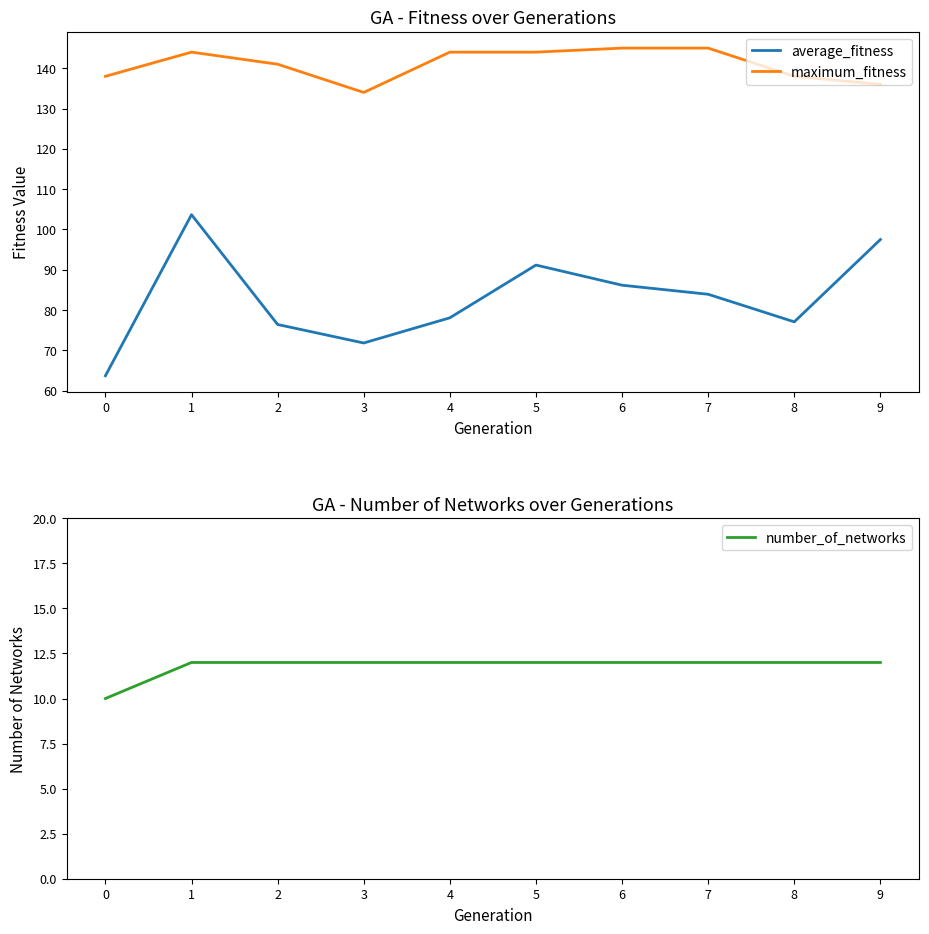

What is the approximate value of number_of_networks at 1?

12